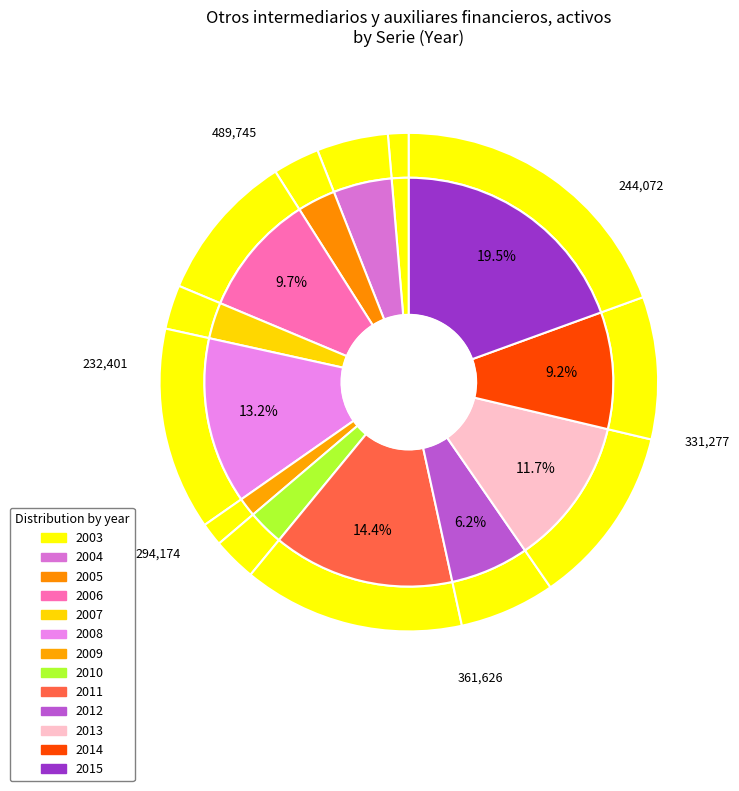

How many slices are in this pie chart?

13